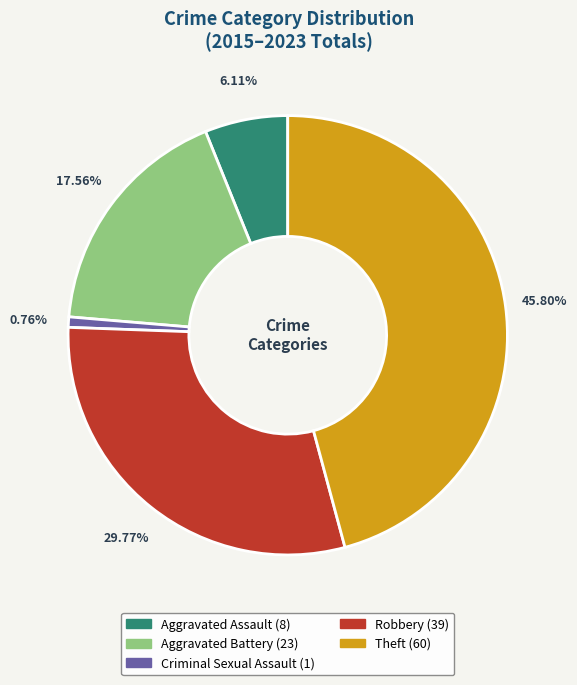

Is it true that Theft is 46% of the pie?

True